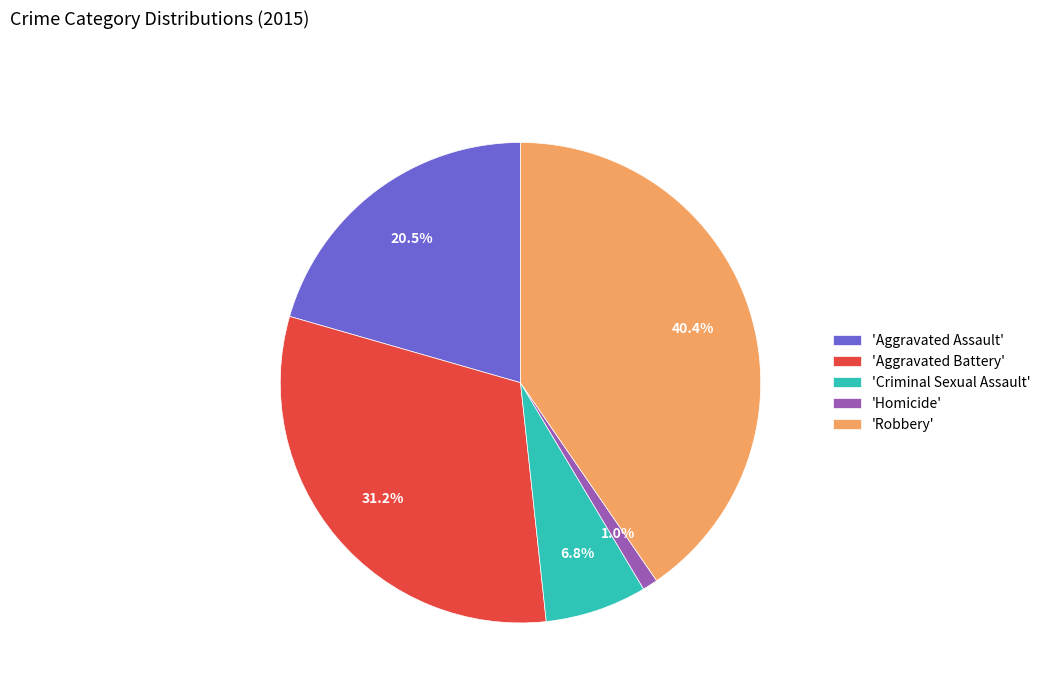

Approximately how many times larger is the value at 'Aggravated Assault' compared to 'Criminal Sexual Assault'?

3.0